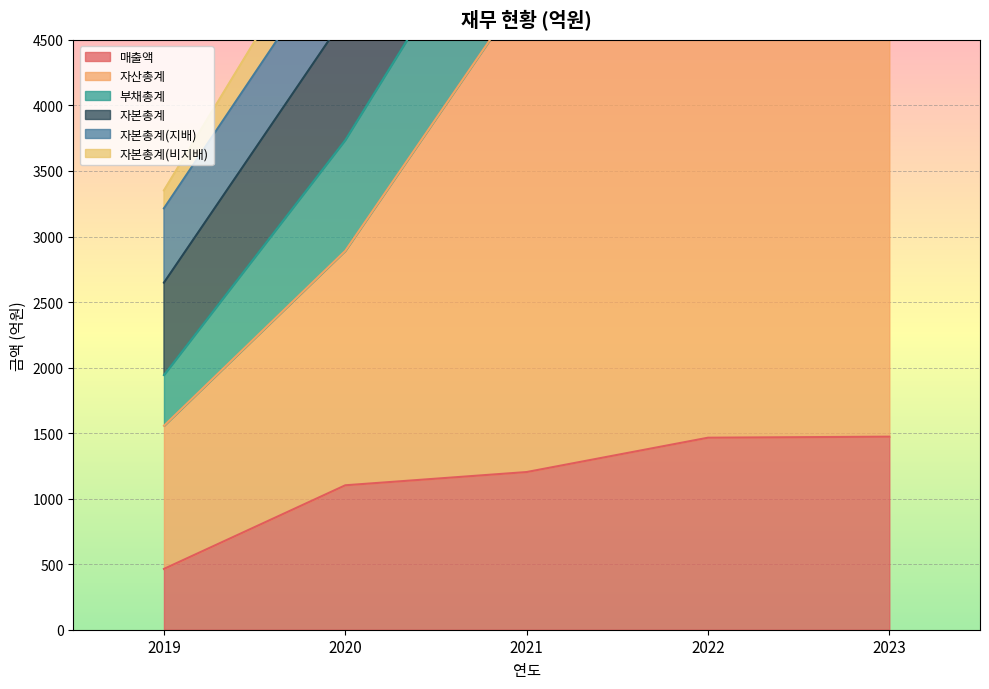

Is the value of 자산총계 at 2022 greater than the value of 매출액 at 2022?

Yes